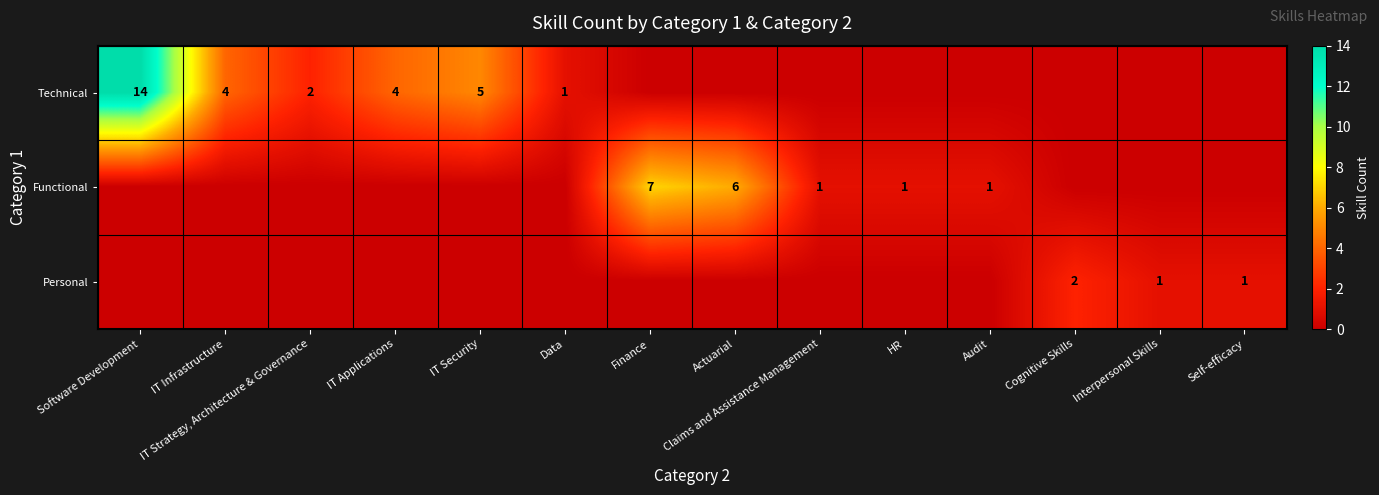

The Technical series shows 0 at Data. True or false?

False